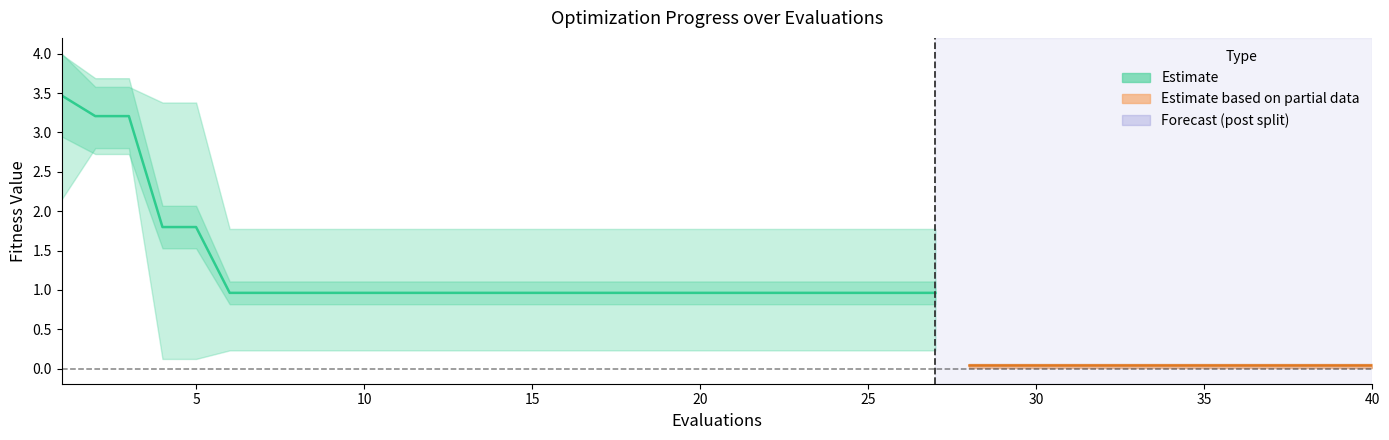

What is the sum of the worst values at 3 and 15?

5.4